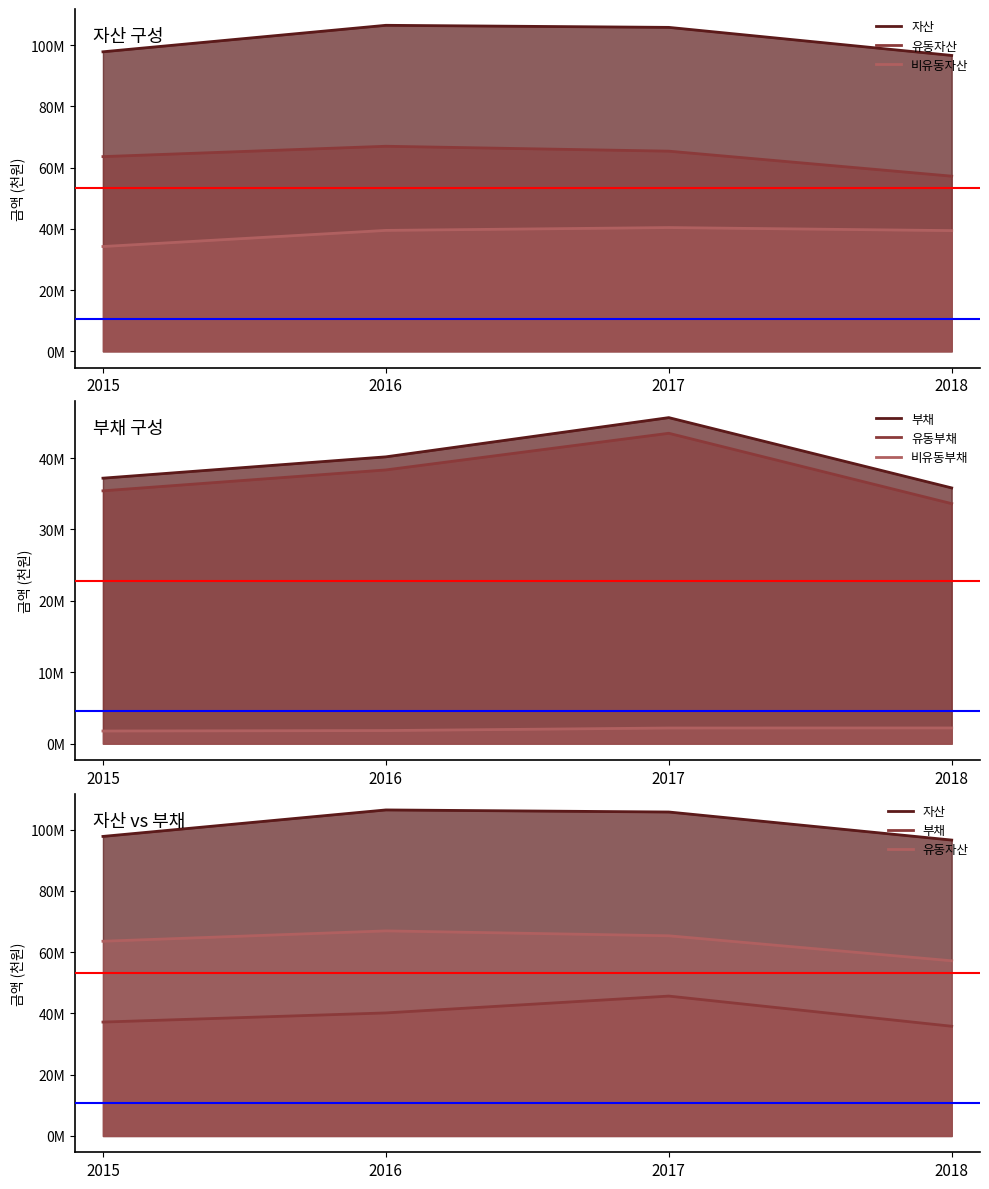

What is the maximum value shown in the chart?

106439127